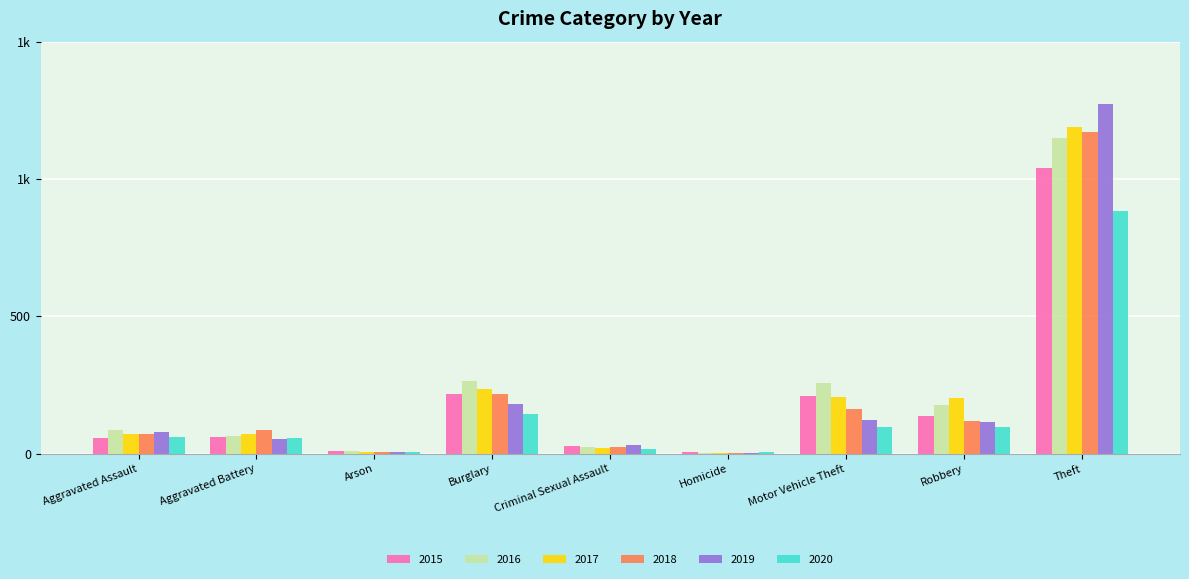

Reading right to left, transcribe all the data shown in this chart.

2015: 1041	139	212	5	29	216	10	60	56
2016: 1151	178	259	4	26	266	12	66	88
2017: 1188	202	208	4	22	237	7	71	72
2018: 1170	121	163	4	24	218	7	86	72
2019: 1272	116	123	4	31	182	5	53	80
2020: 884	97	99	5	16	146	7	57	62